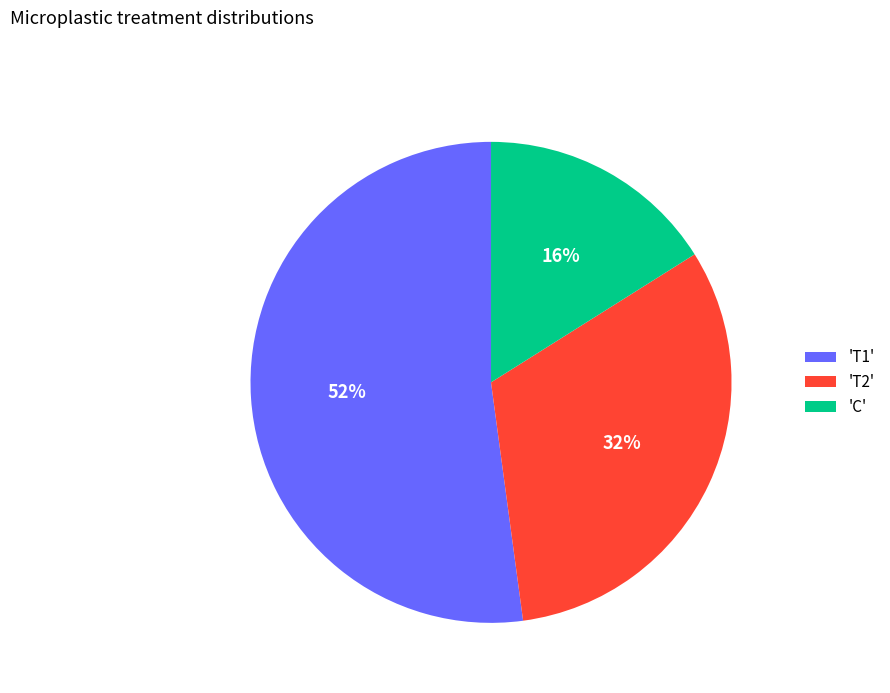

What is the majority slice?

'T1'